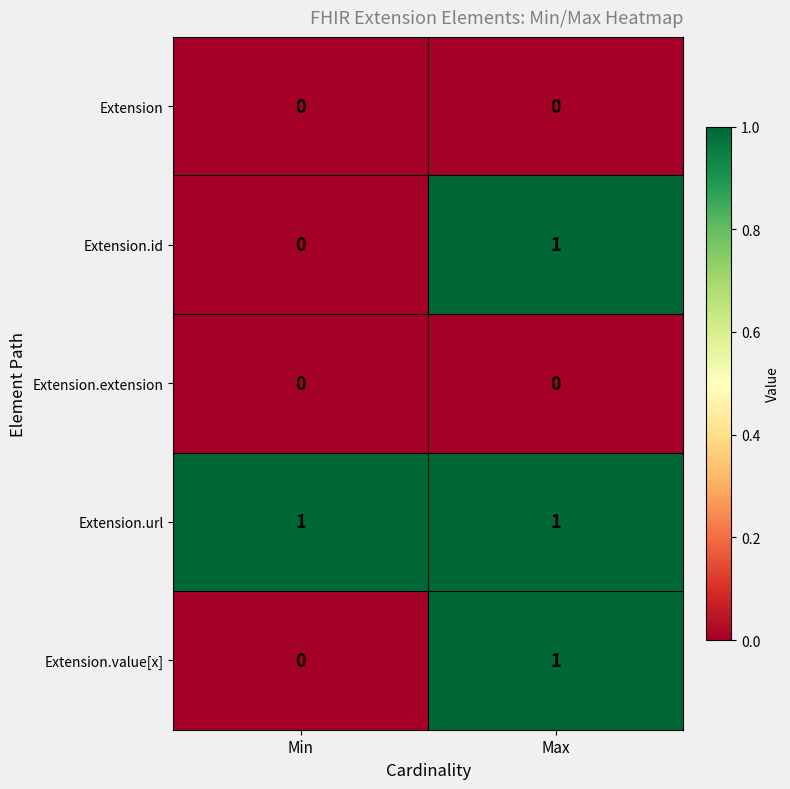

At how many categories does at least one series exceed 0?

2